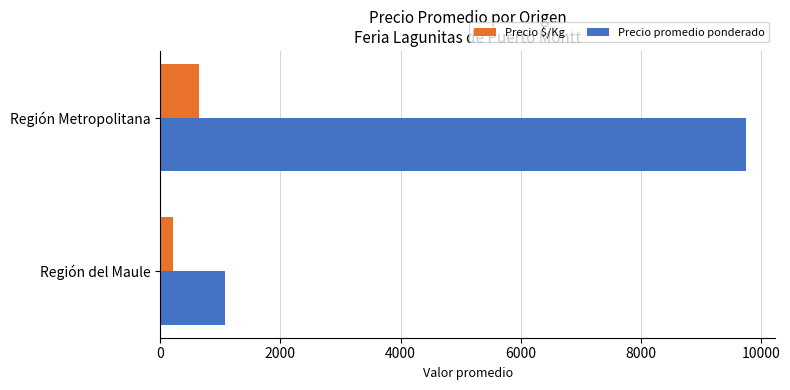

What is the difference between the Precio promedio ponderado values at Región Metropolitana and Región del Maule?

8672.1